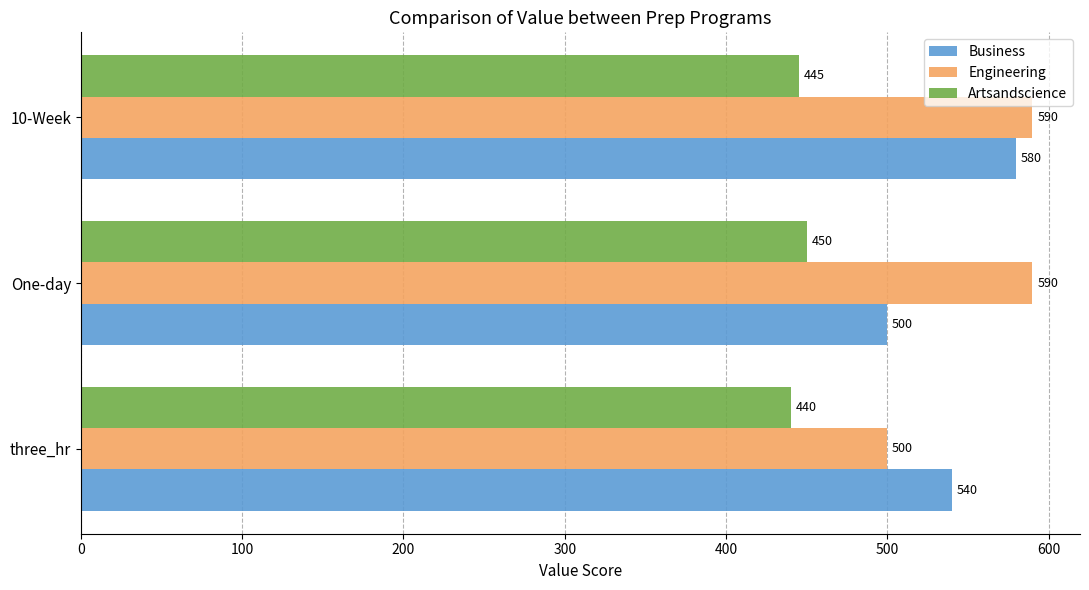

What is the difference between the maximum and minimum values in the Engineering series?

90